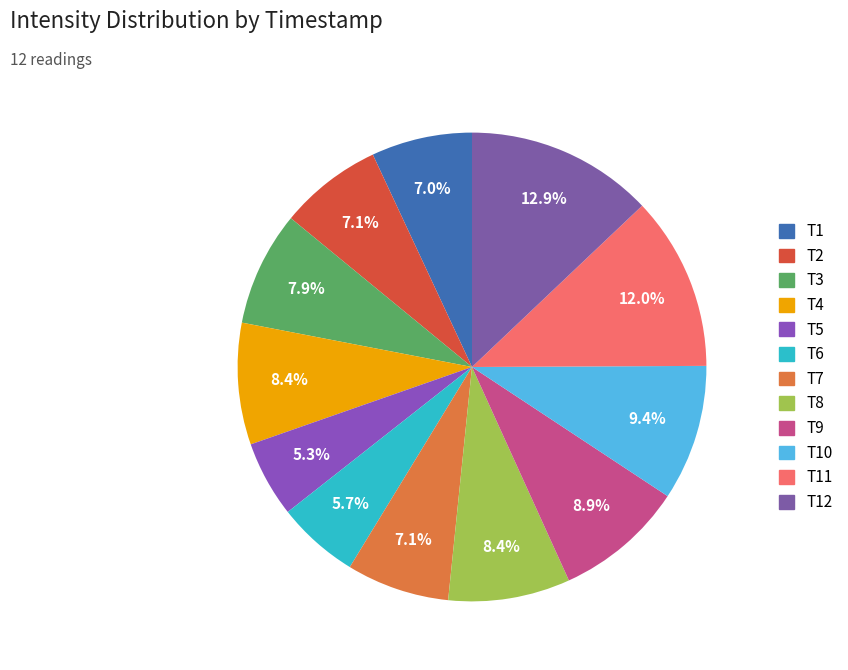

Count the number of slices in the pie.

12